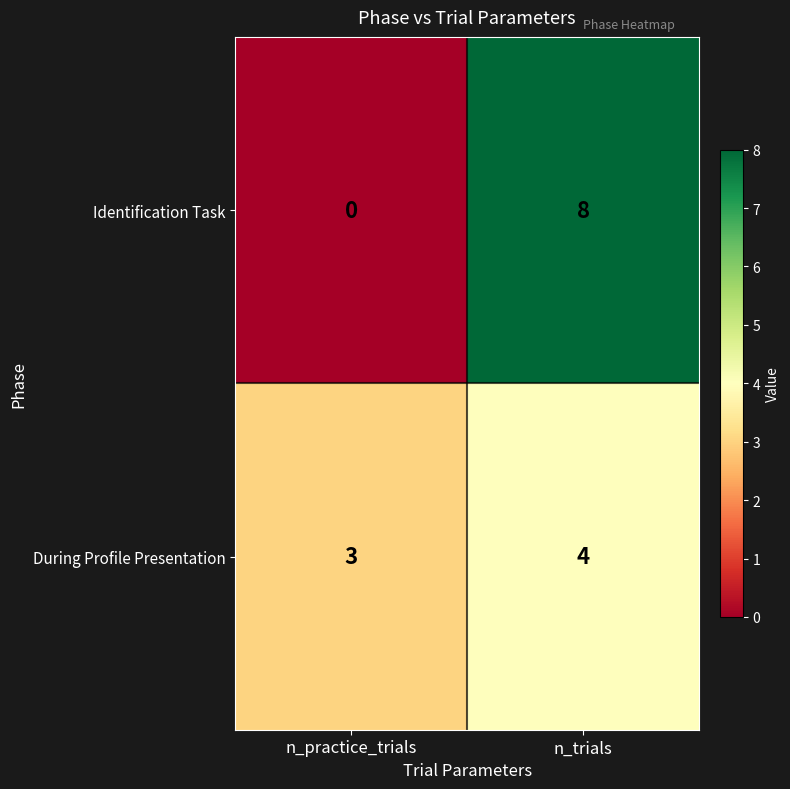

Which series has the widest spread of values?

Identification Task